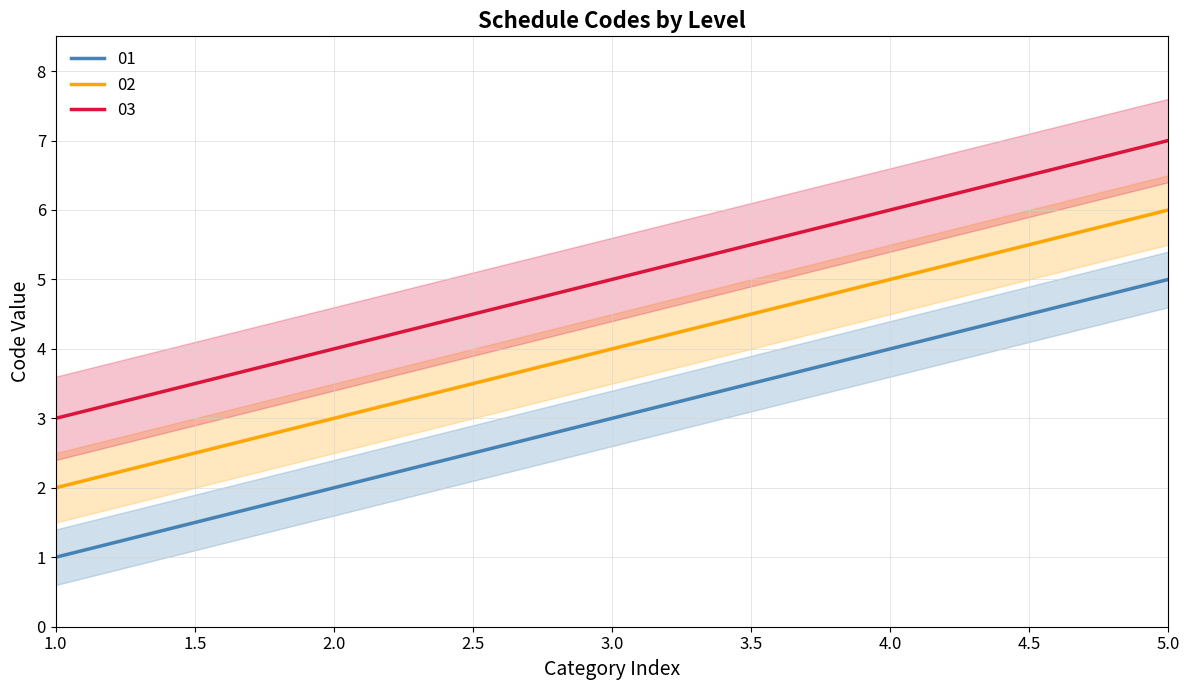

Which series has the widest spread of values?

01